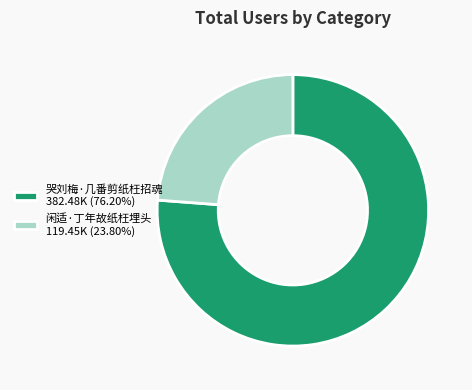

Which slice is the largest?

哭刘梅·几番剪纸枉招魂